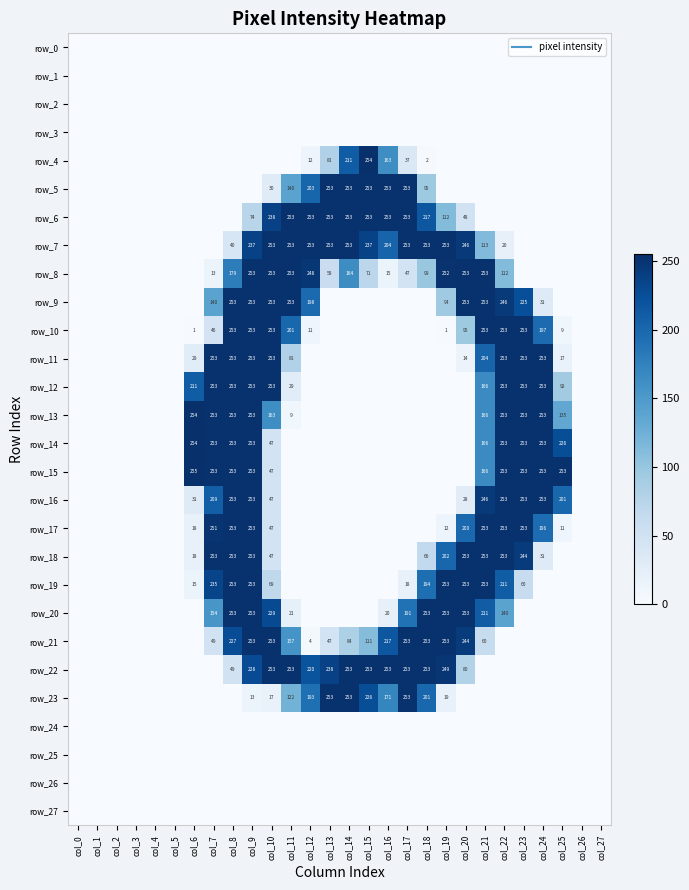

What is the greatest value displayed?

255